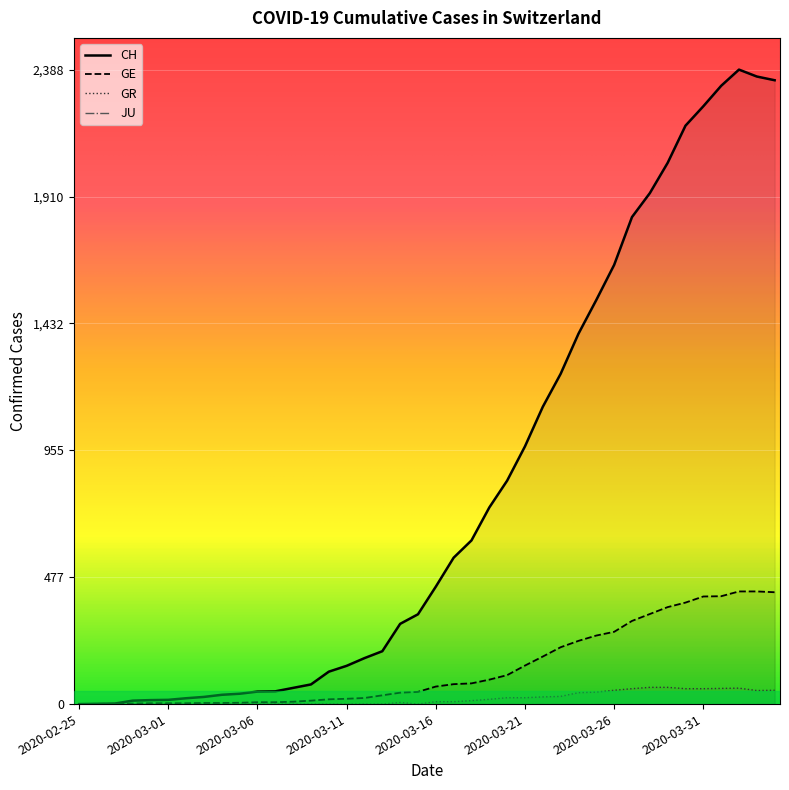

True or false: CH and GR cross at least once.

False